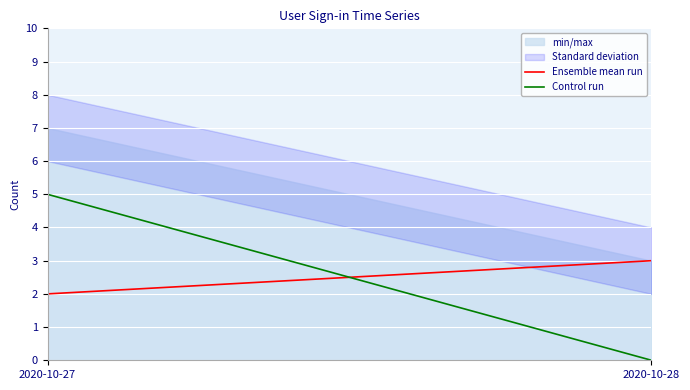

What is the approximate value of Ensemble mean run at 2020-10-28?

3